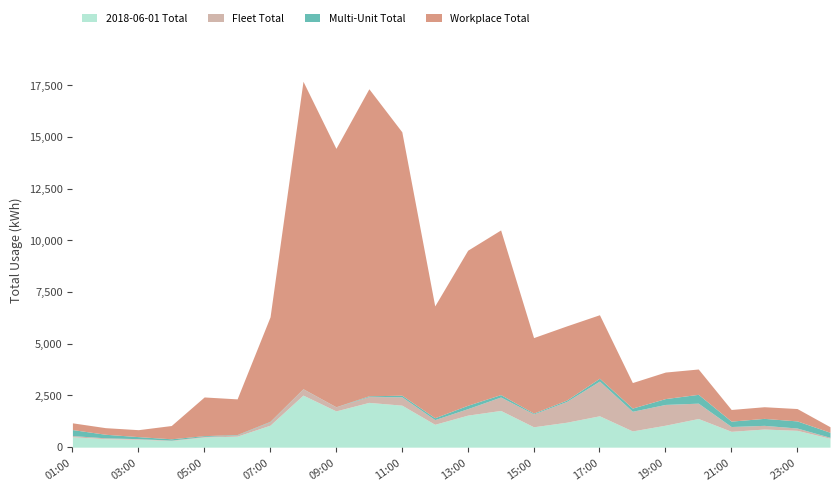

Which series has the largest total across all categories?

Workplace Total